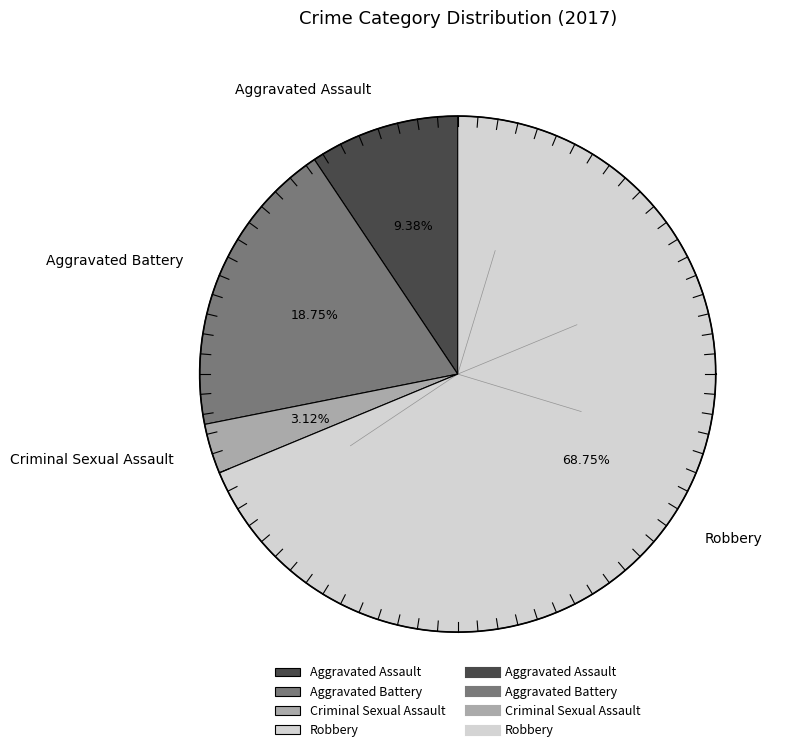

What is the change in value from Aggravated Assault to Aggravated Battery?

+3